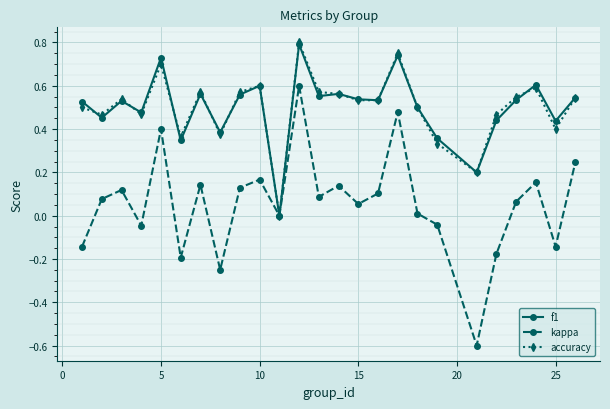

Count the number of data series in this chart.

3